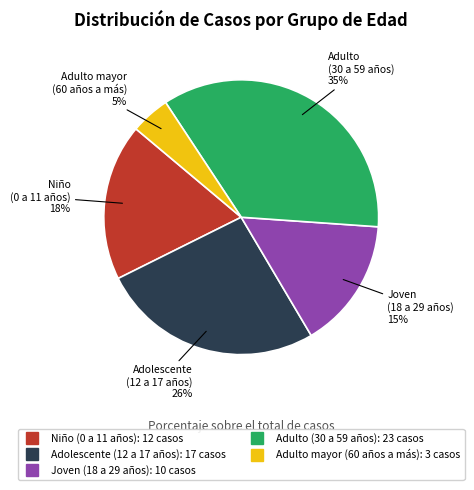

Is it true that Joven (18 a 29 años) is 1% of the pie?

False